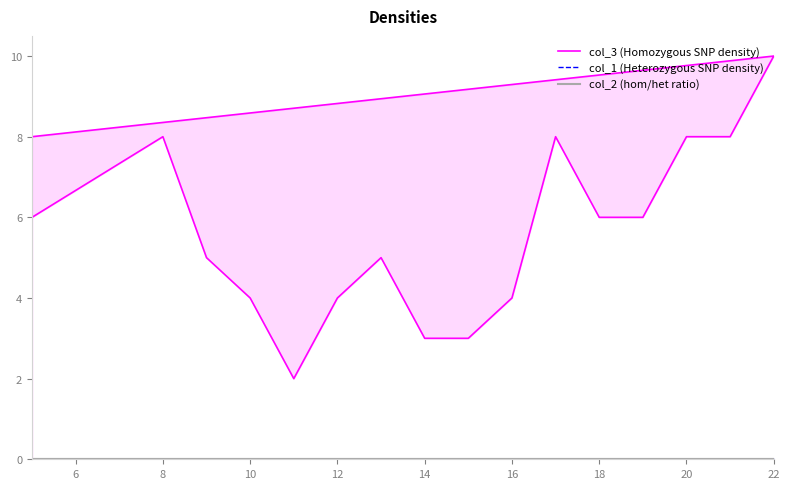

At 22, list the series in order from smallest to largest.

col_1 line, col_2 line, col_3 line